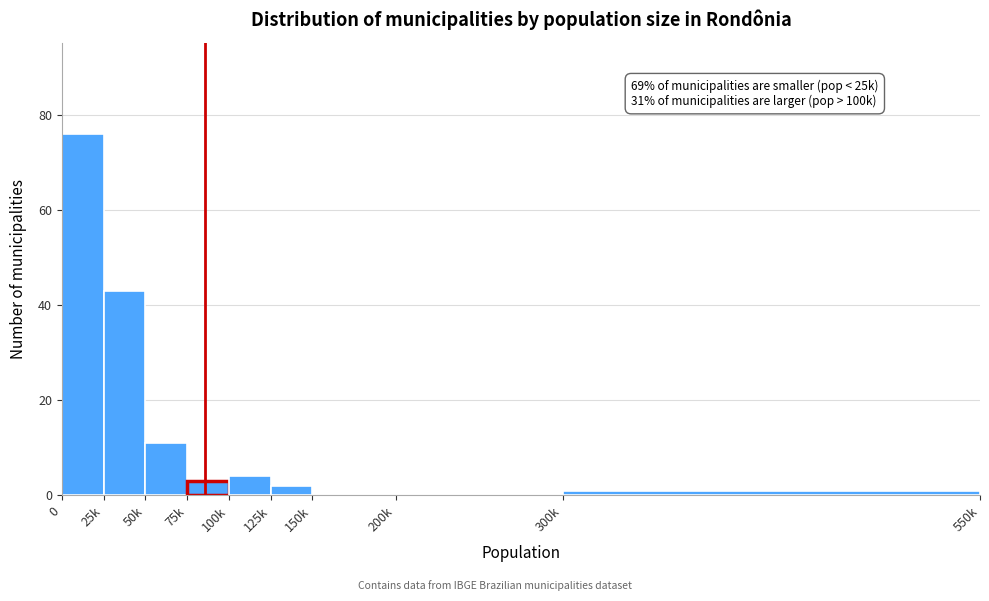

Reading left to right, list all the values displayed in this chart.

0=76	25k=43	50k=11	75k=3	100k=4	125k=2	150k=0	200k=0	300k=1